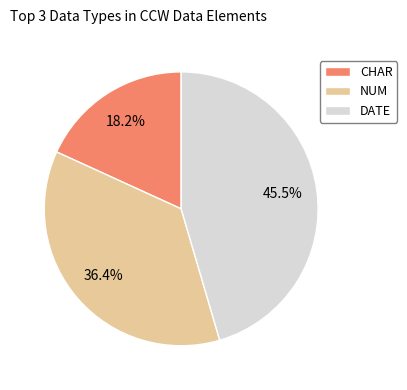

The CHAR slice represents 18% of the pie. True or false?

True